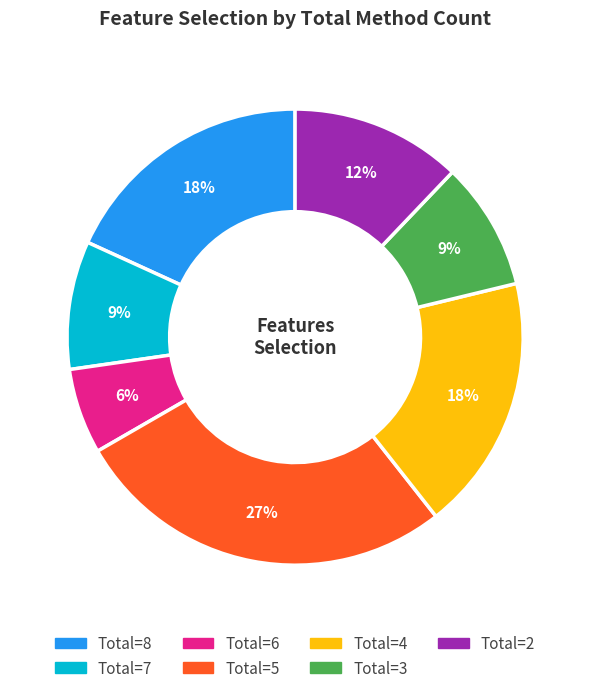

To the nearest percent, what is the average slice percentage?

14%